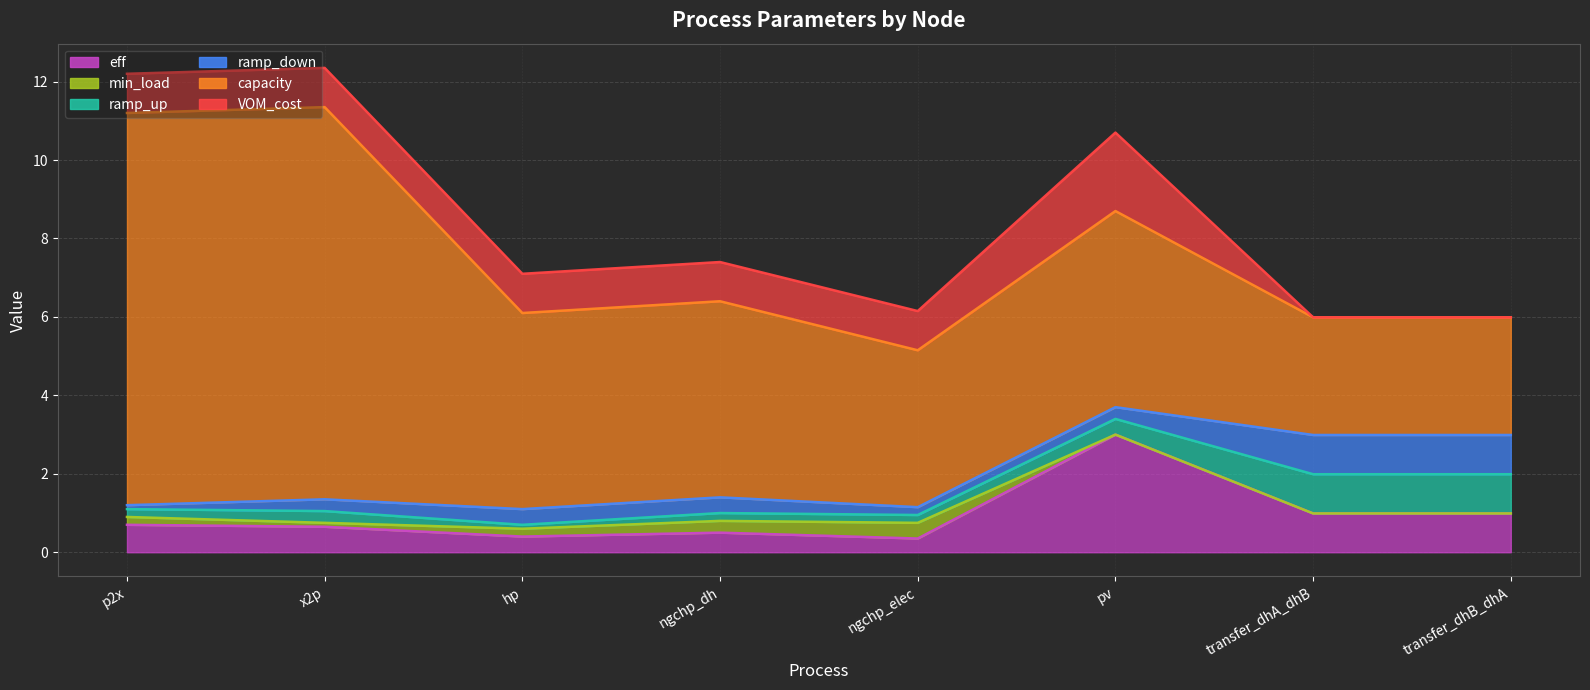

Which category has the lowest value across all series?

pv